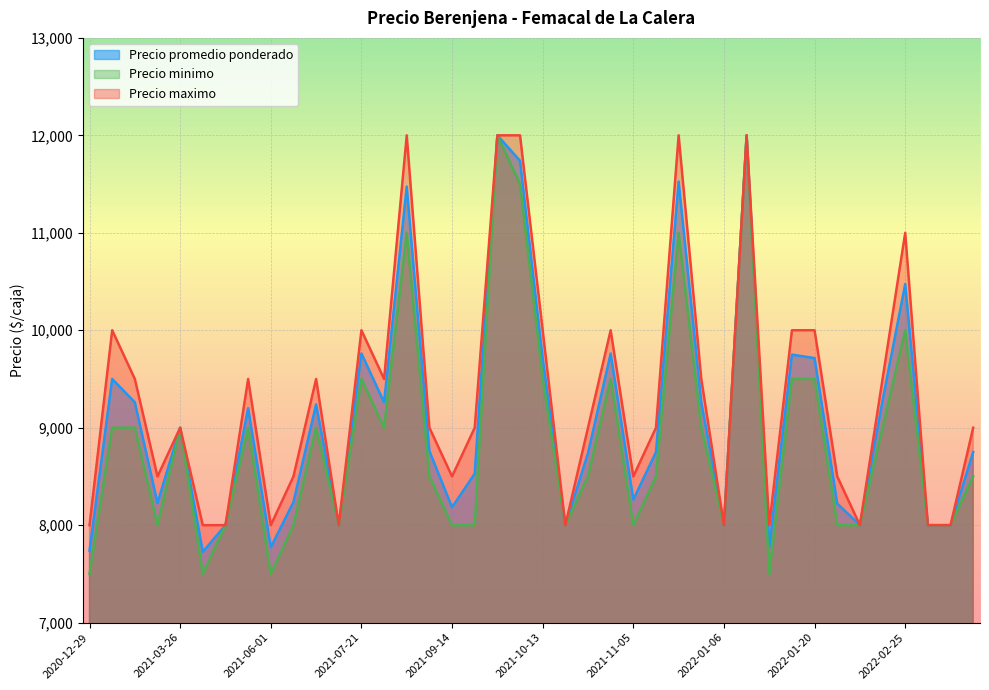

What is the label of the 34th point from the left?

2022-01-24